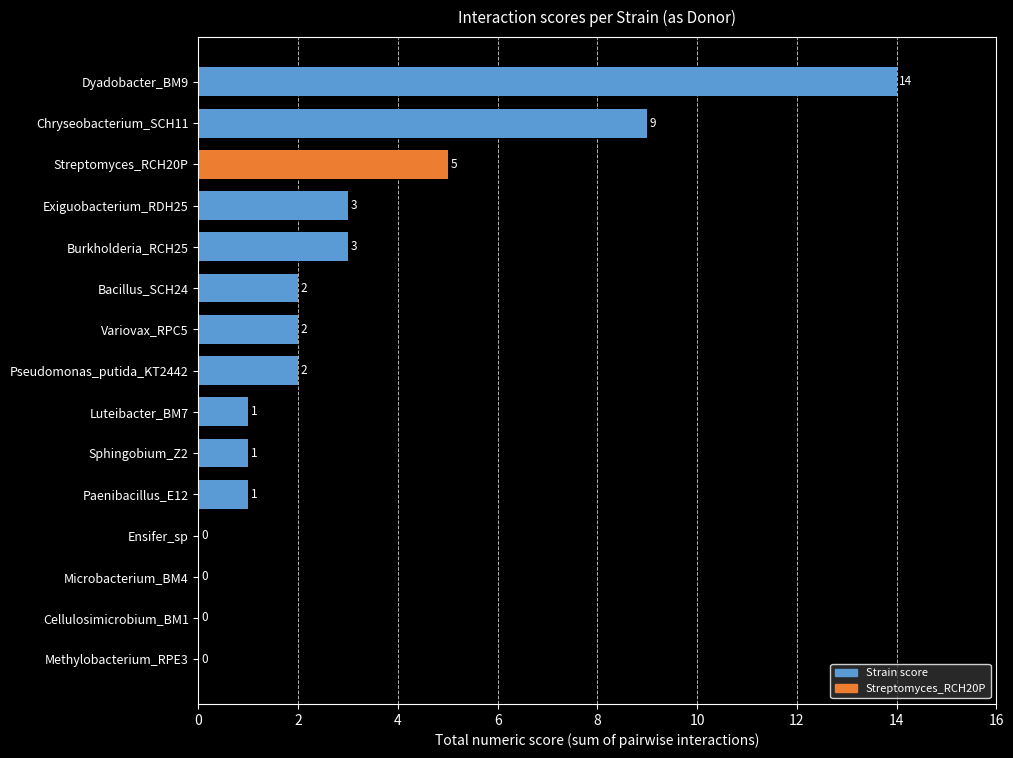

What is the sum of all values?

43